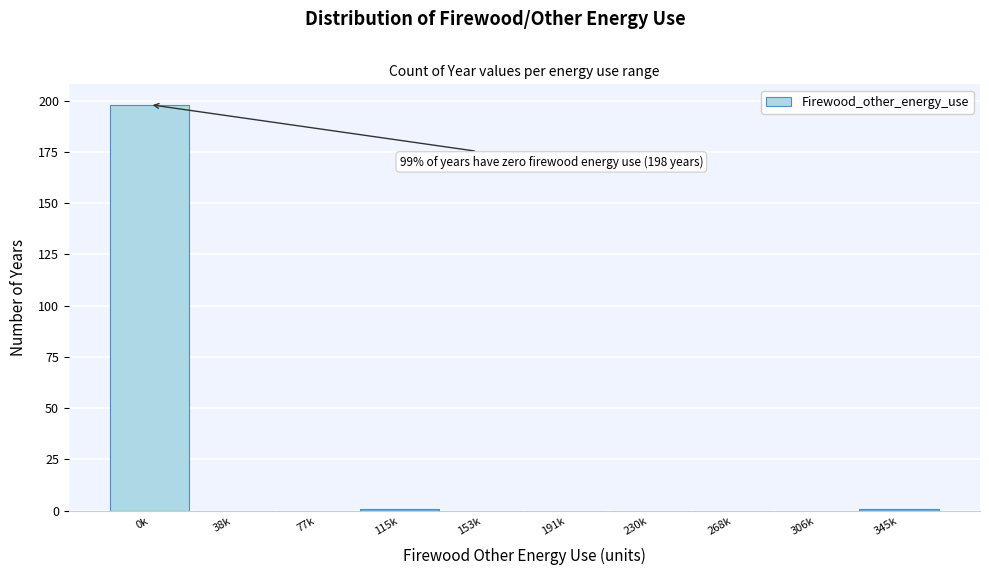

Reading left to right, extract all data points from this chart.

0k=198	38k=0	77k=0	115k=1	153k=0	191k=0	230k=0	268k=0	306k=0	345k=1